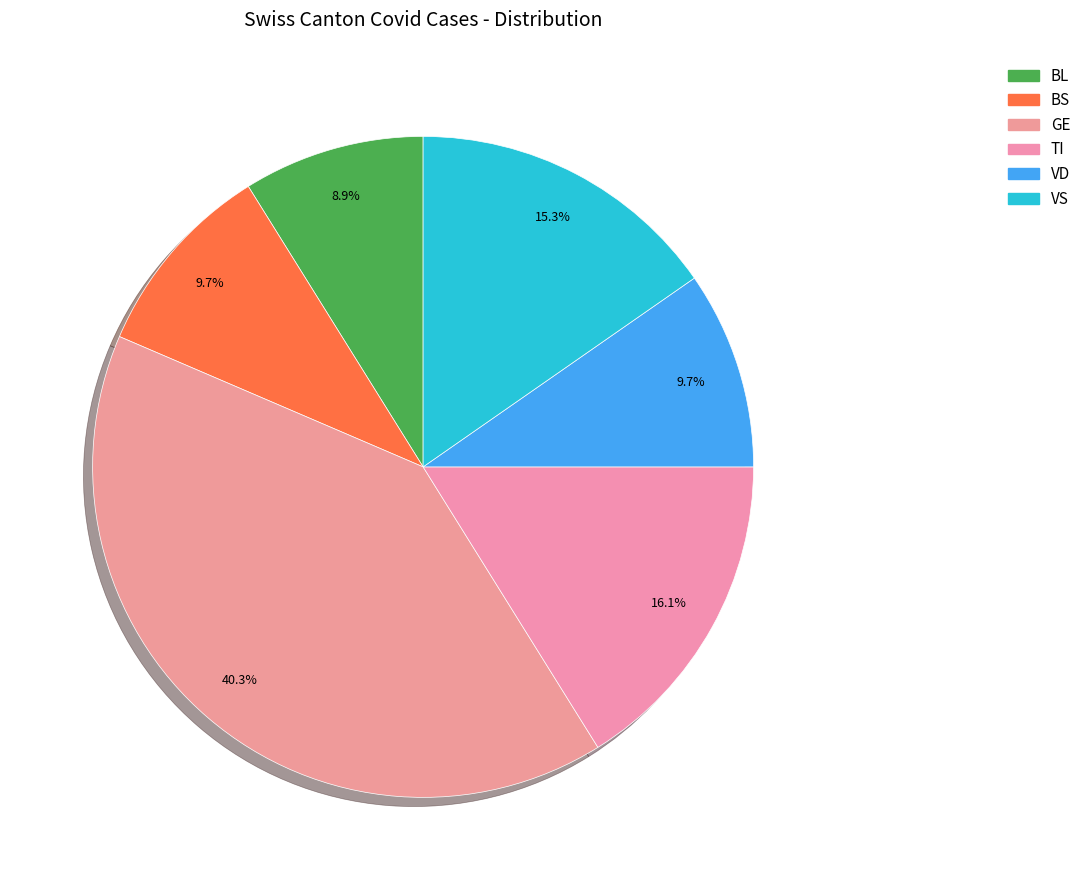

What is the largest slice in the pie chart?

GE